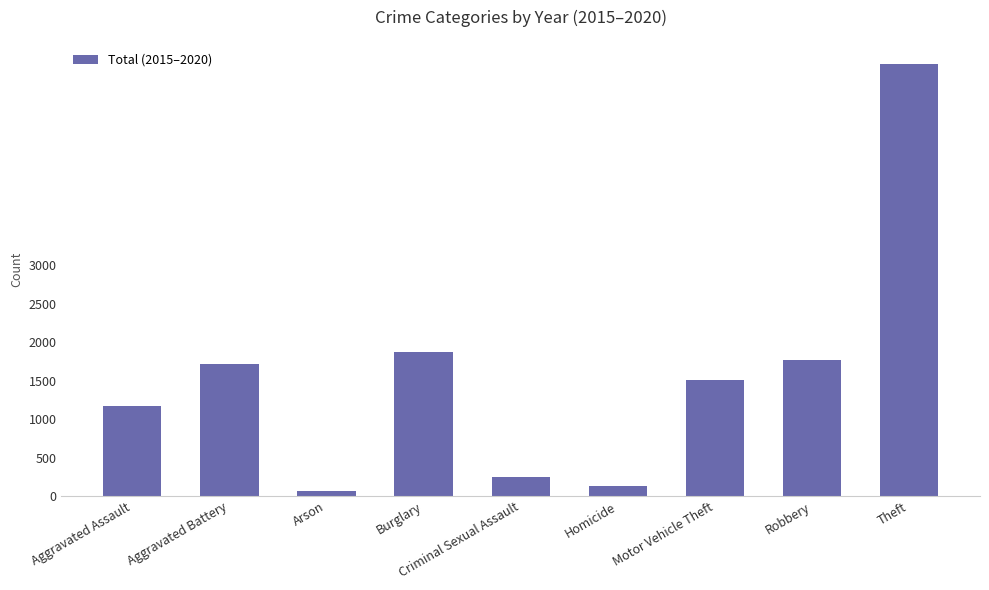

What is the value of the 6th bar from the left?

136